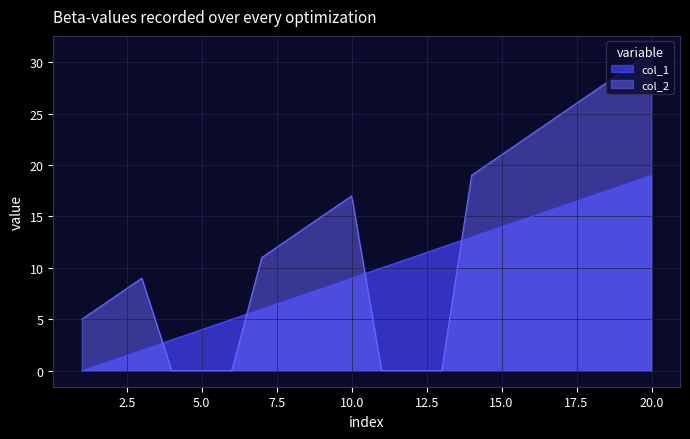

List the series in order of their overall mean, lowest first.

col_1, col_2